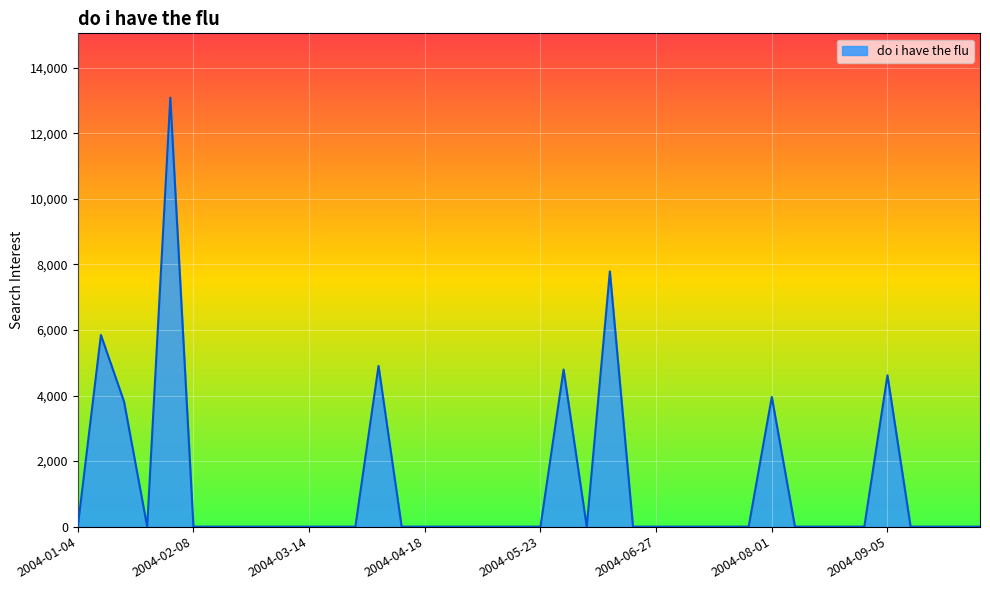

True or false: there are more than 1 points higher than both neighbors.

True